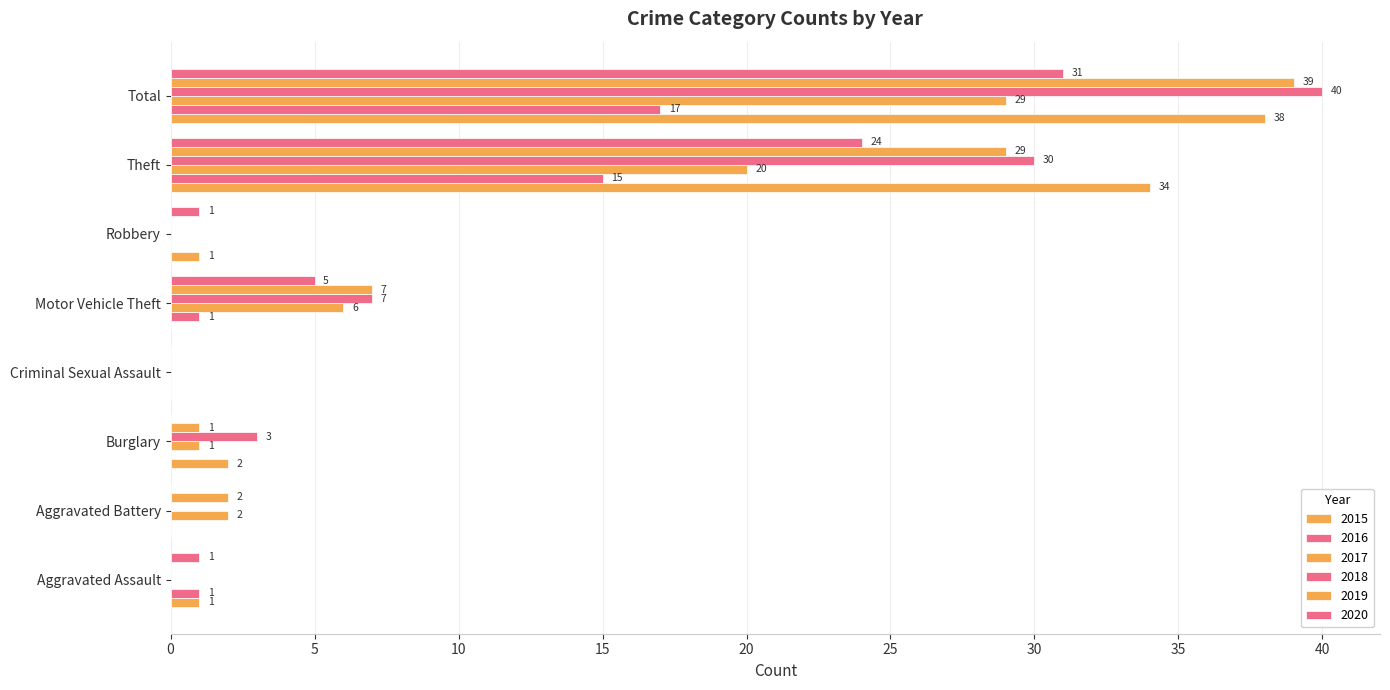

Is the value of 2017 at Aggravated Assault greater than the value of 2018 at Motor Vehicle Theft?

No